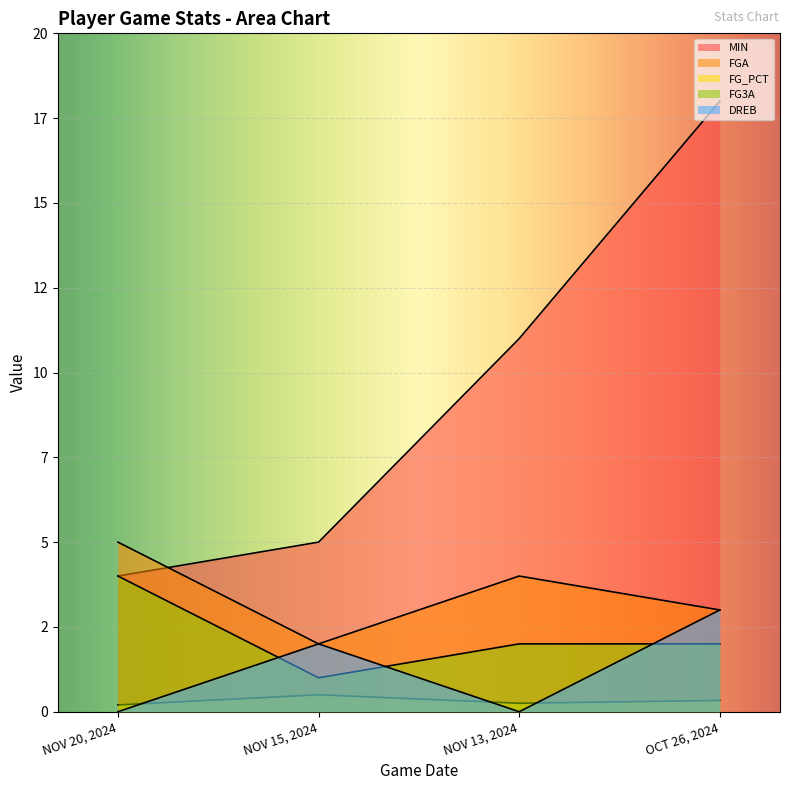

List the series in order of their peak value, lowest first.

FG_PCT, DREB, FG3A, FGA, MIN